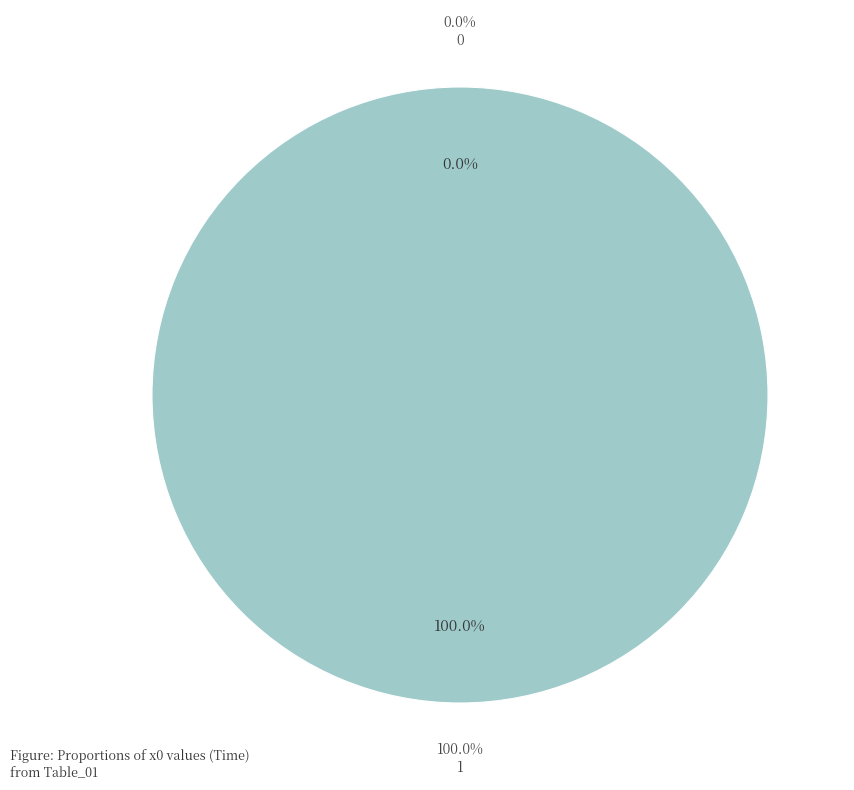

The 0 slice represents 0% of the pie. True or false?

True